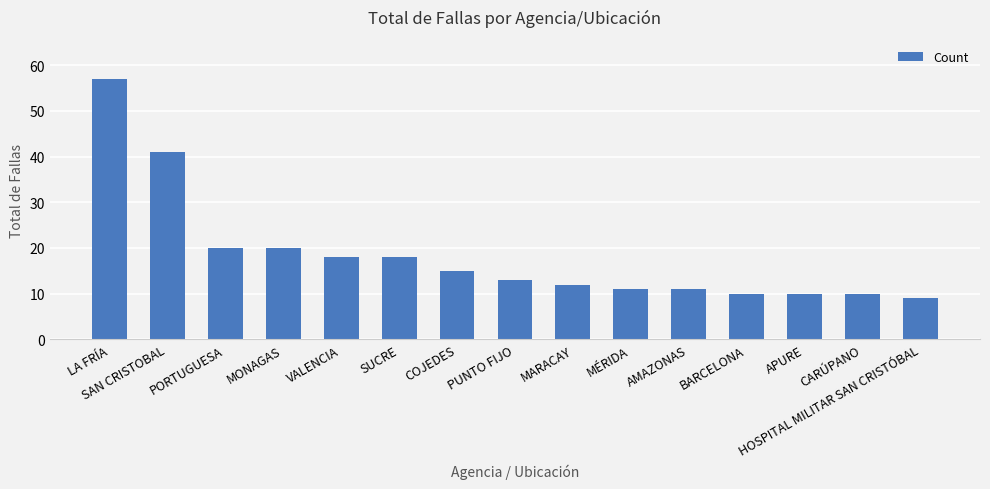

How many bars are there in total?

15